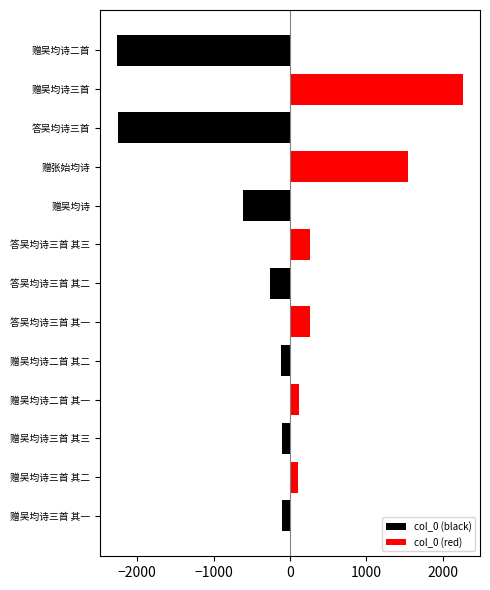

What are all the series names shown in the legend?

col_0 (black), col_0 (red)